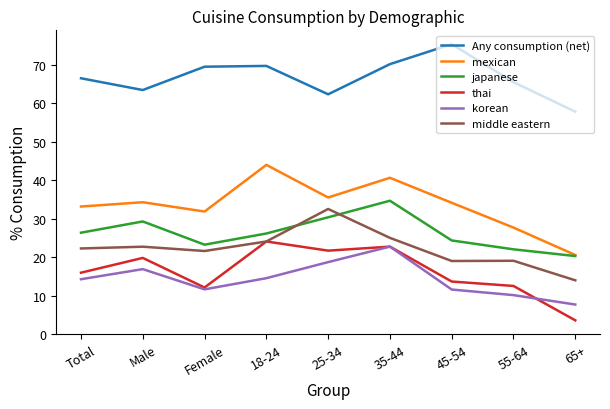

Which series has the widest spread of values?

mexican